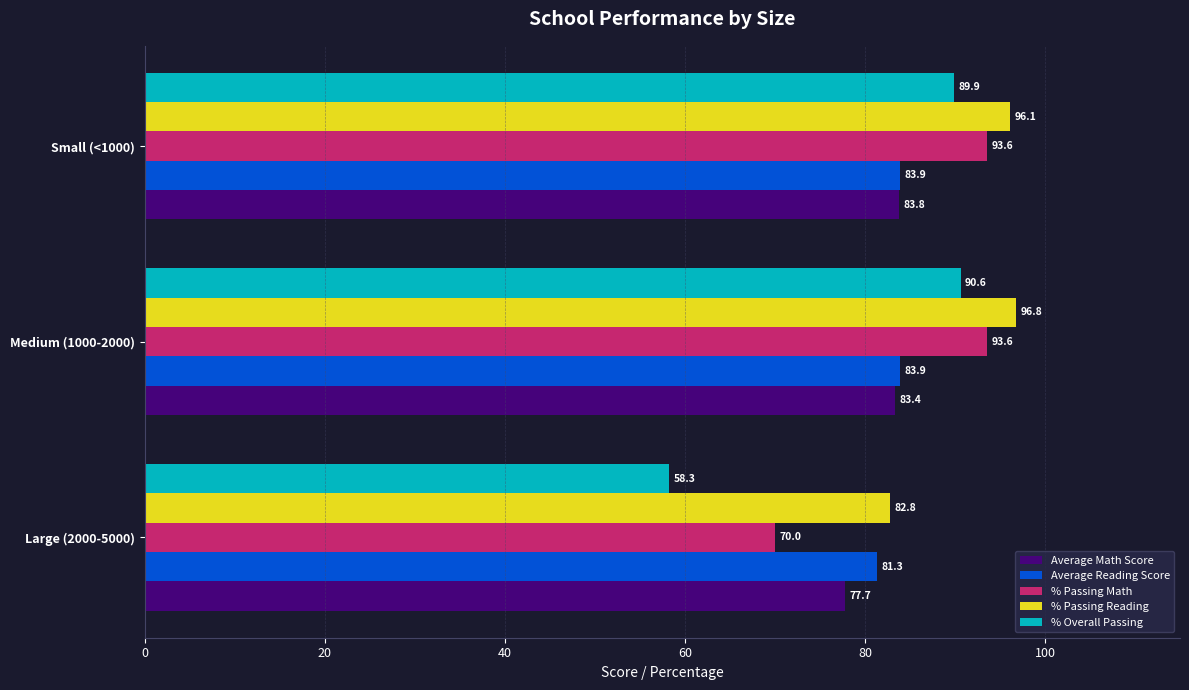

What is the average value of the % Overall Passing series?

79.6